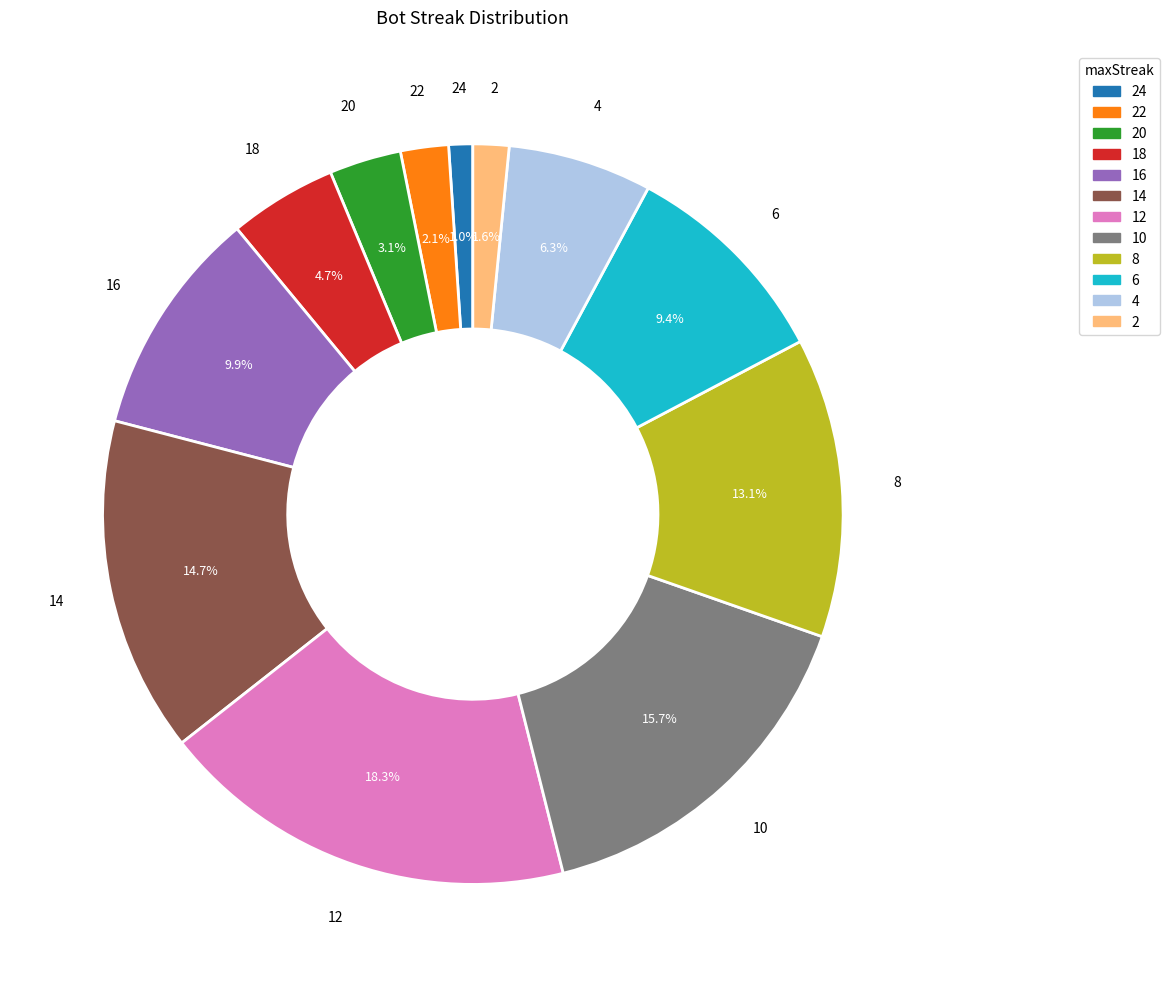

Is there any slice that represents more than half of the pie?

No